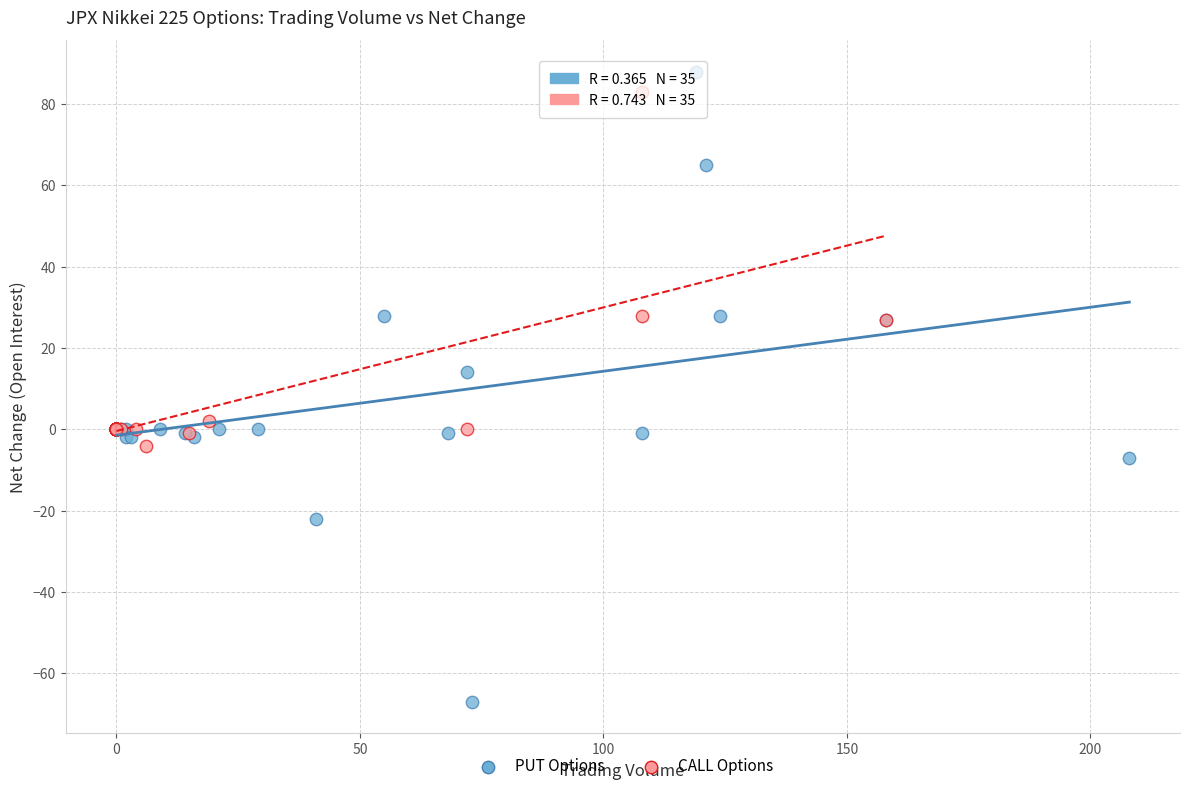

Which series contains the lowest Y value?

PUT Options